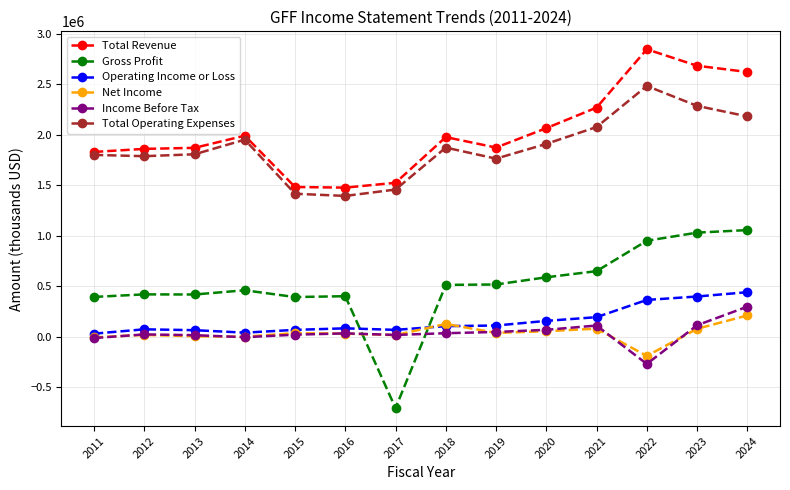

Does the chart display data point markers on the line(s)?

Yes